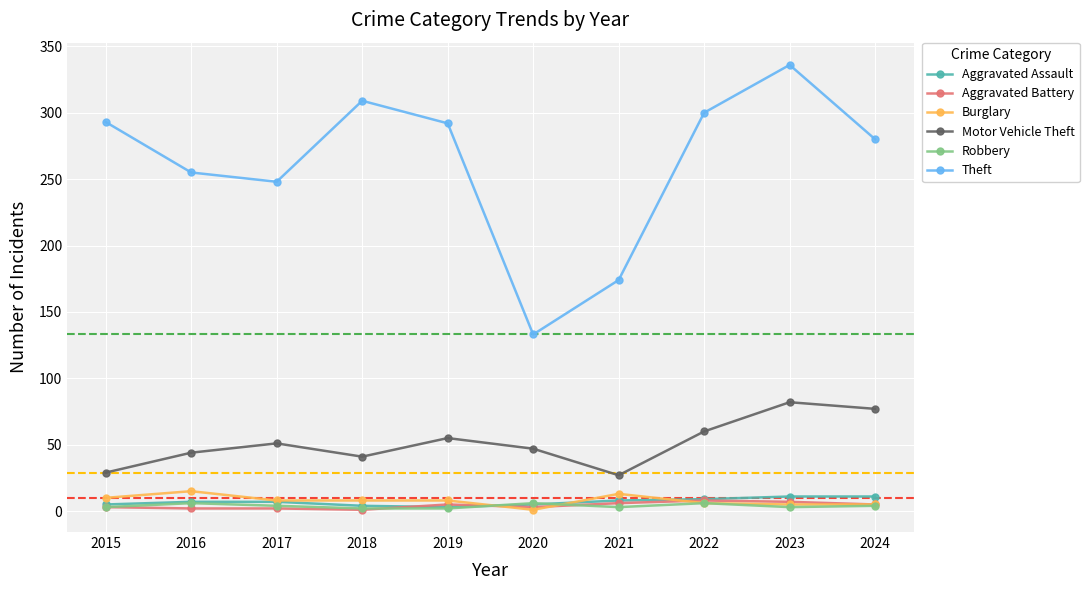

True or false: Burglary and Theft intersect in this chart.

False